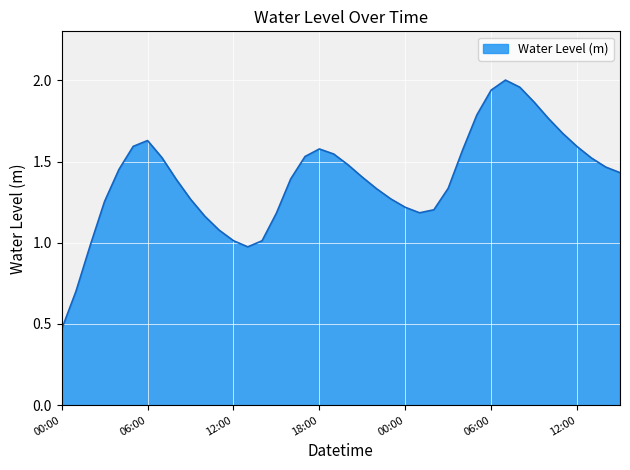

What is the sum of all values?

55.7